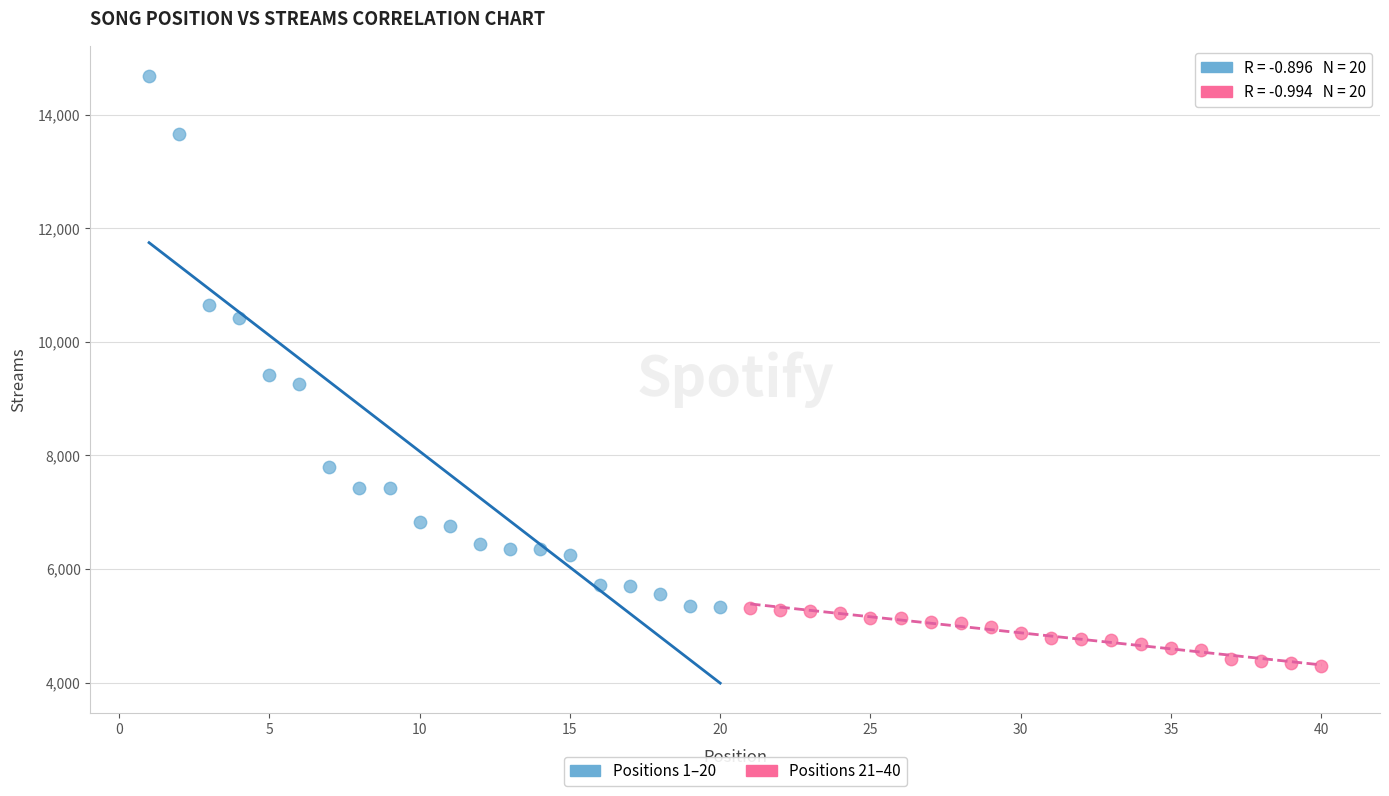

What are all the series names shown in the legend?

Positions 1–20, Positions 21–40